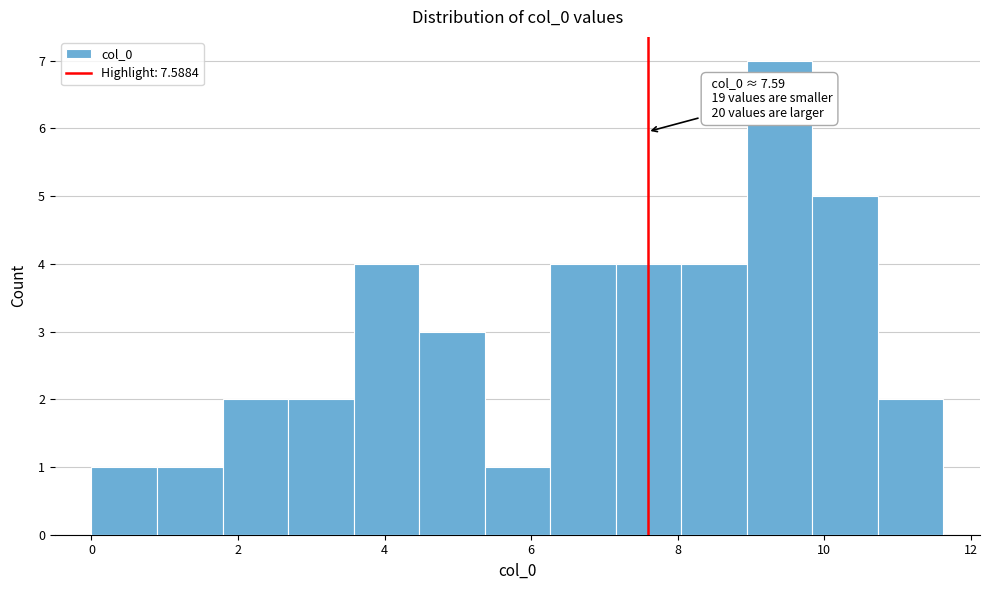

Which range on the x-axis has the tallest bar?

9.0 to 9.8